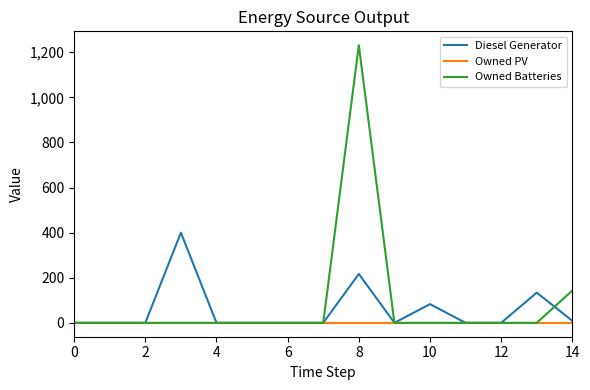

In Owned Batteries, how many points are higher than both neighbors (excluding endpoints)?

1